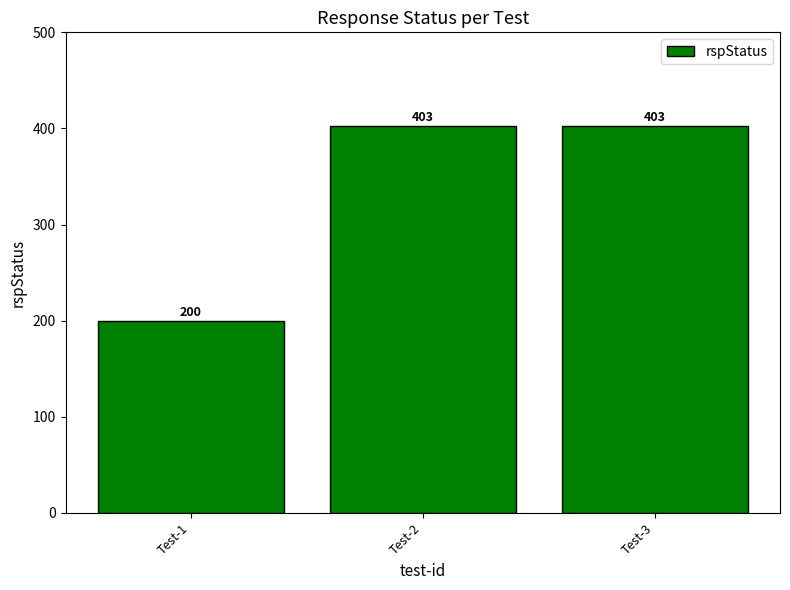

Read the value at Test-3, to the nearest 5.

405